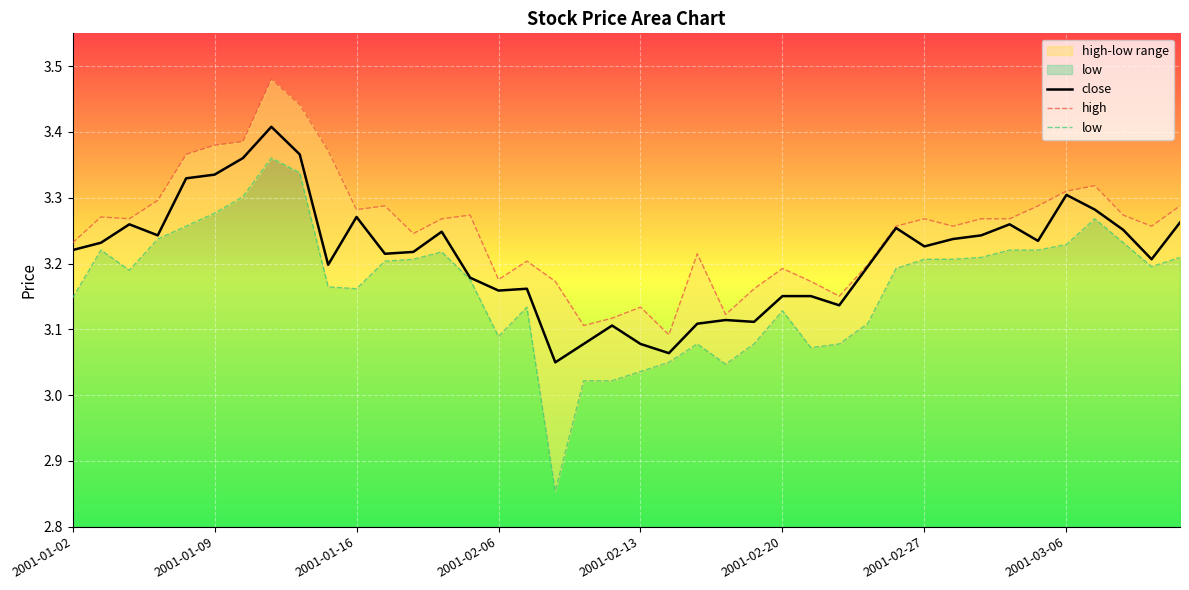

How many interior local valleys does the close series have?

11